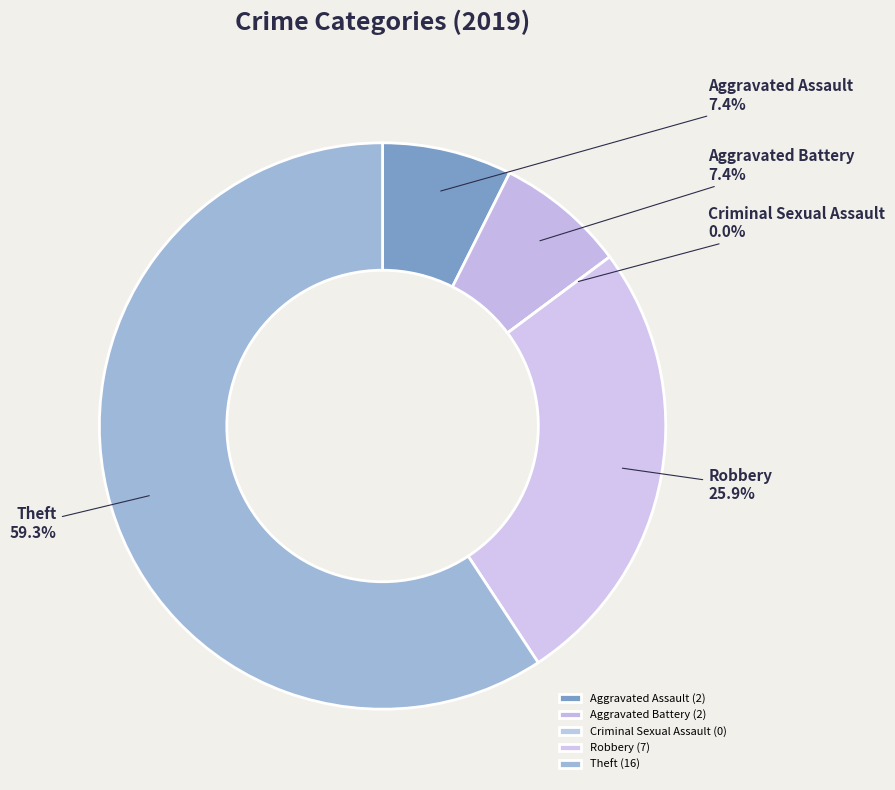

Does Theft represent more than half of the total?

Yes